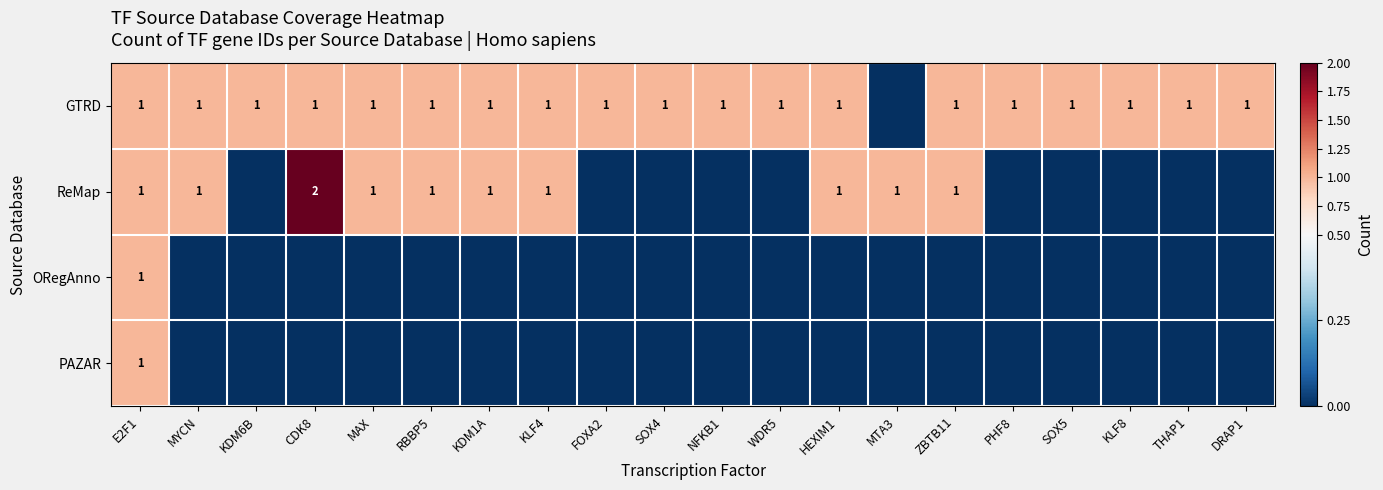

The ReMap series shows 1 at MAX. True or false?

True